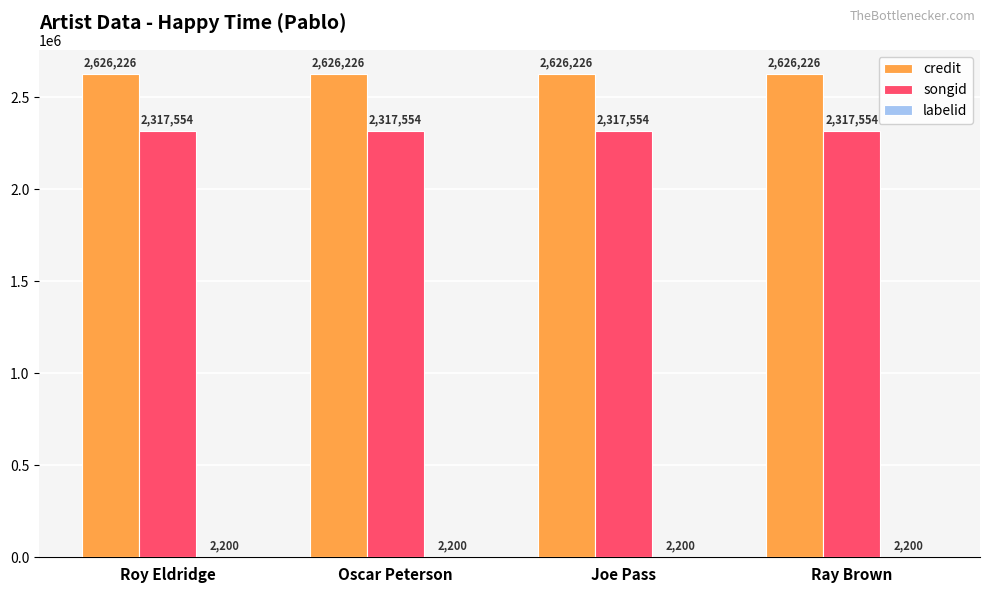

What value does the songid series have at Oscar Peterson?

2317554